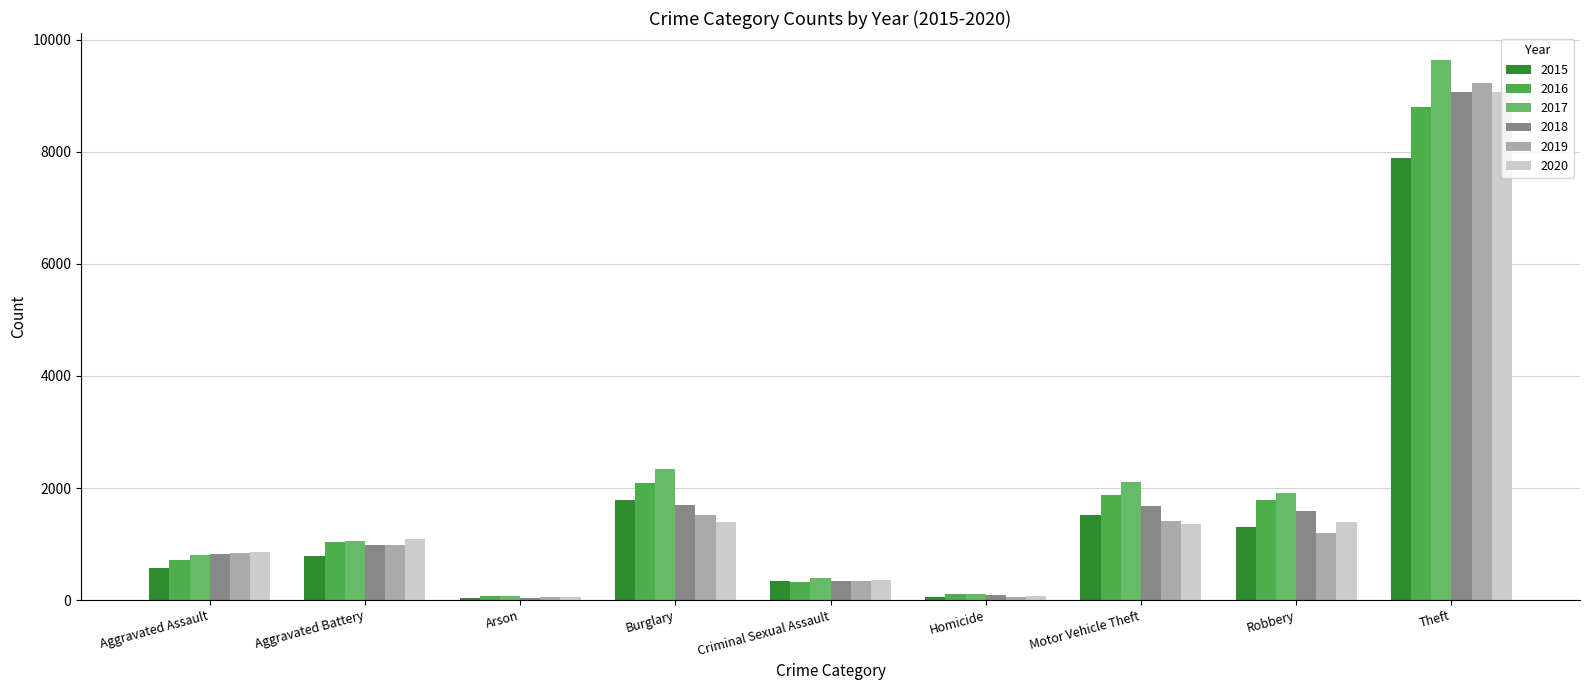

Reading right to left, extract all data points from this chart.

2015: 7897	1297	1518	51	339	1790	37	788	576
2016: 8800	1786	1874	106	329	2086	72	1045	723
2017: 9639	1903	2104	103	391	2346	80	1046	811
2018: 9074	1587	1675	85	349	1699	43	983	831
2019: 9237	1195	1417	50	338	1516	52	986	839
2020: 9068	1395	1363	78	359	1388	55	1084	853